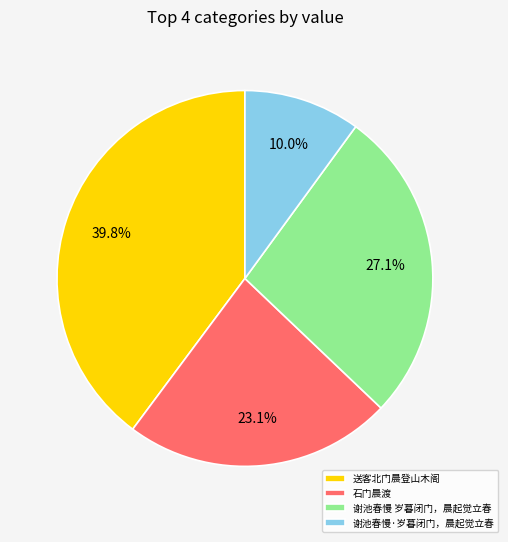

How many segments does this pie chart have?

4